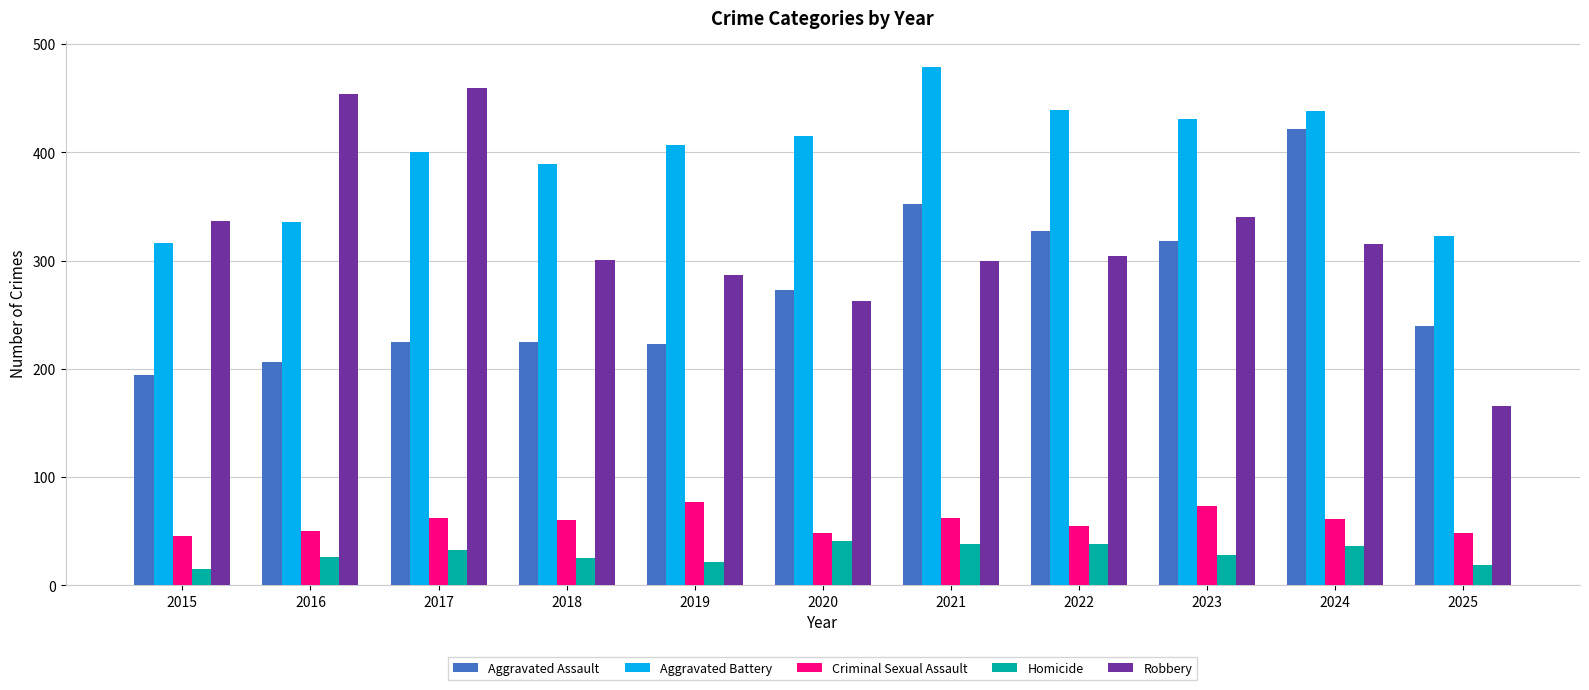

Is the value of Aggravated Assault at 2015 greater than the value of Criminal Sexual Assault at 2019?

Yes